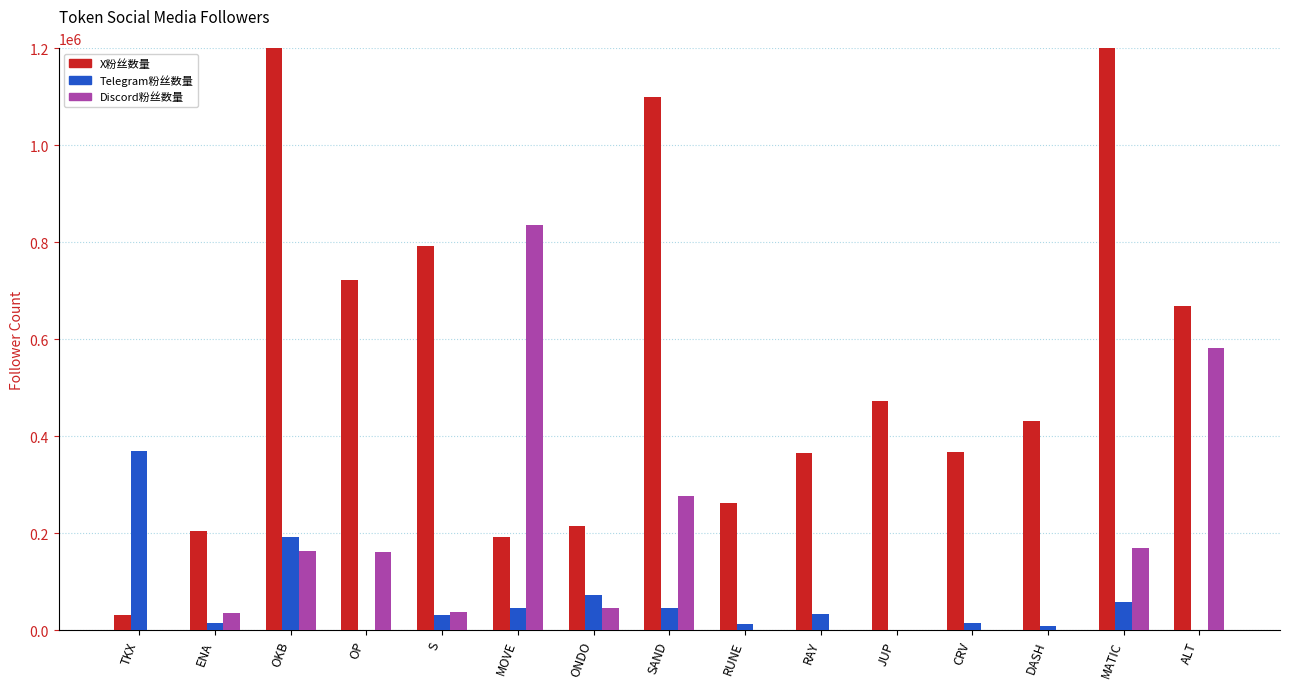

Which series has the widest spread of values?

X粉丝数量